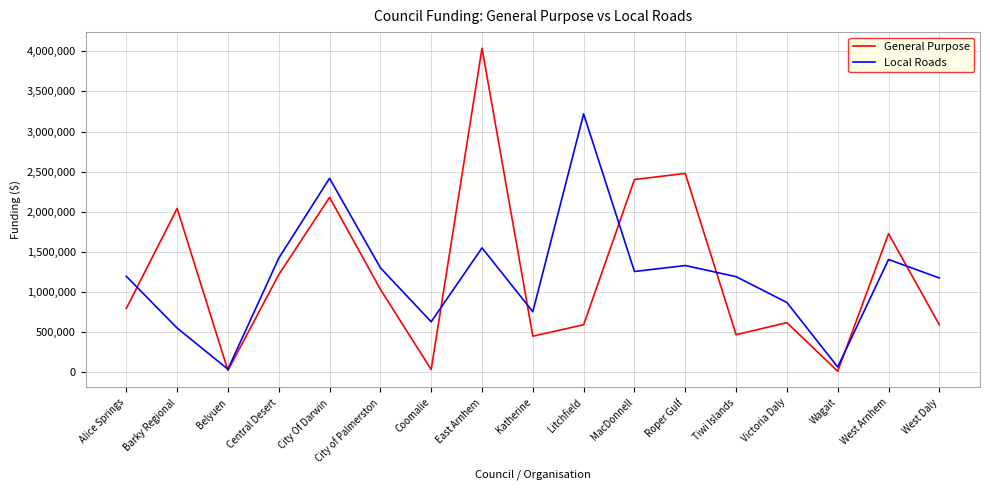

Does the chart display data point markers on the line(s)?

No